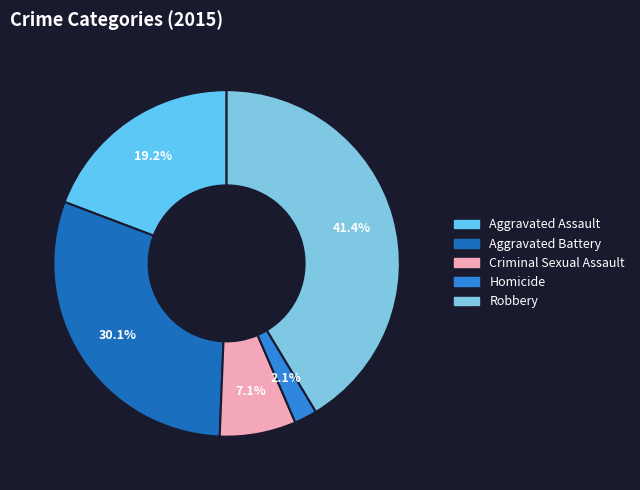

Does Robbery represent more than half of the total?

No